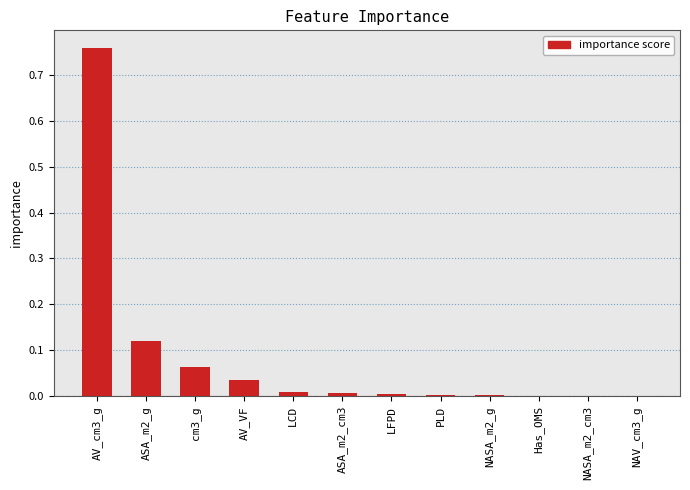

The value at ASA_m2_cm3 is 0.0. True or false?

True